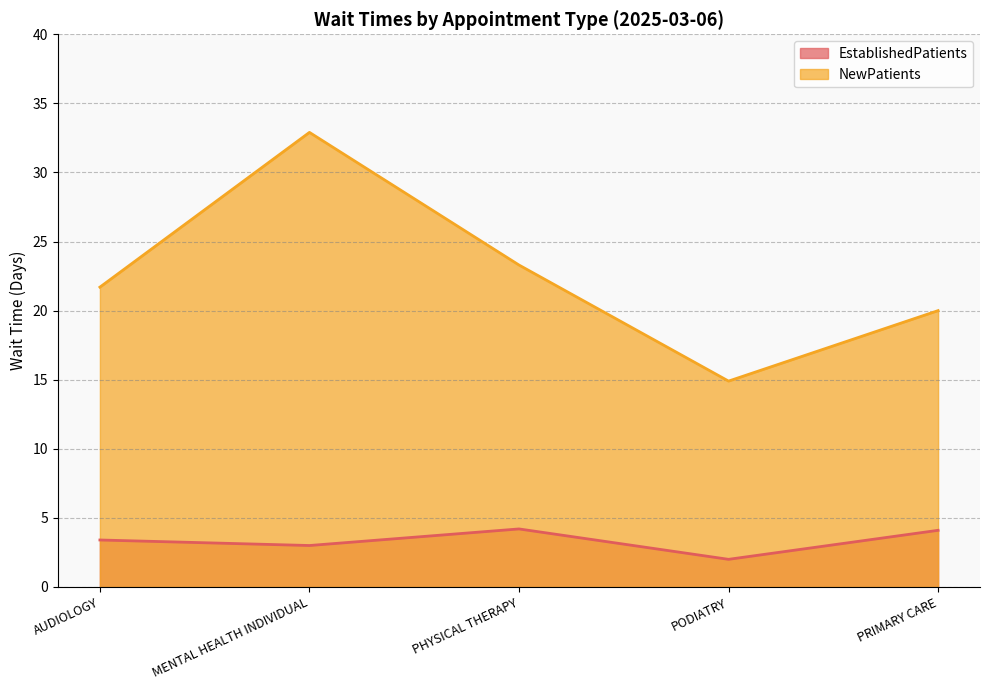

What is the difference between the NewPatients values at PODIATRY and PRIMARY CARE?

5.1